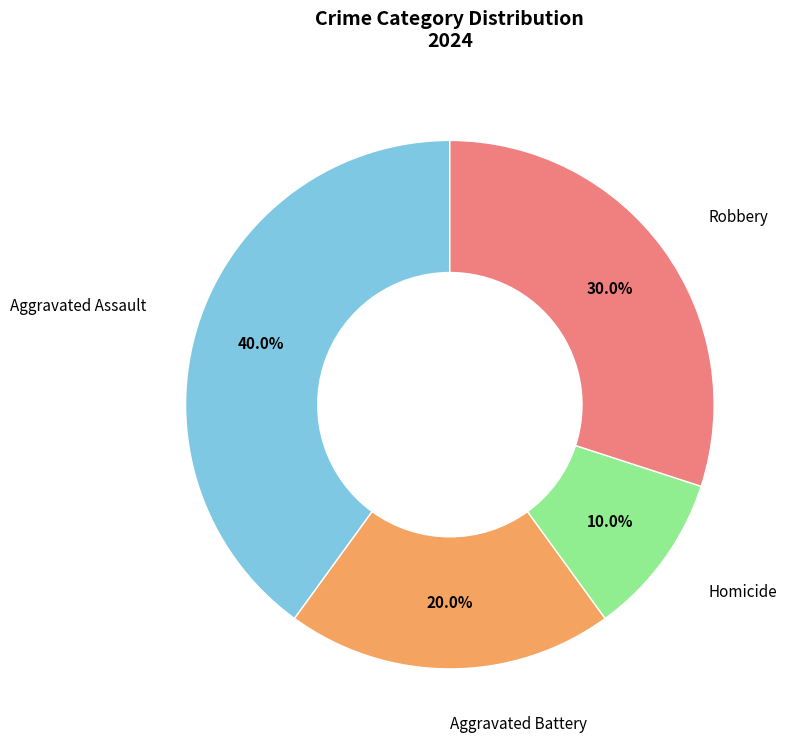

Is there a majority slice in this chart?

No